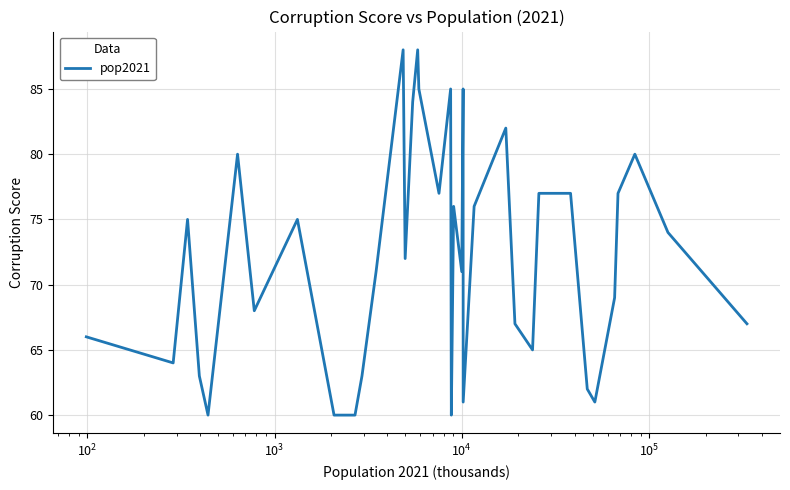

What is the difference between the maximum and minimum values?

28